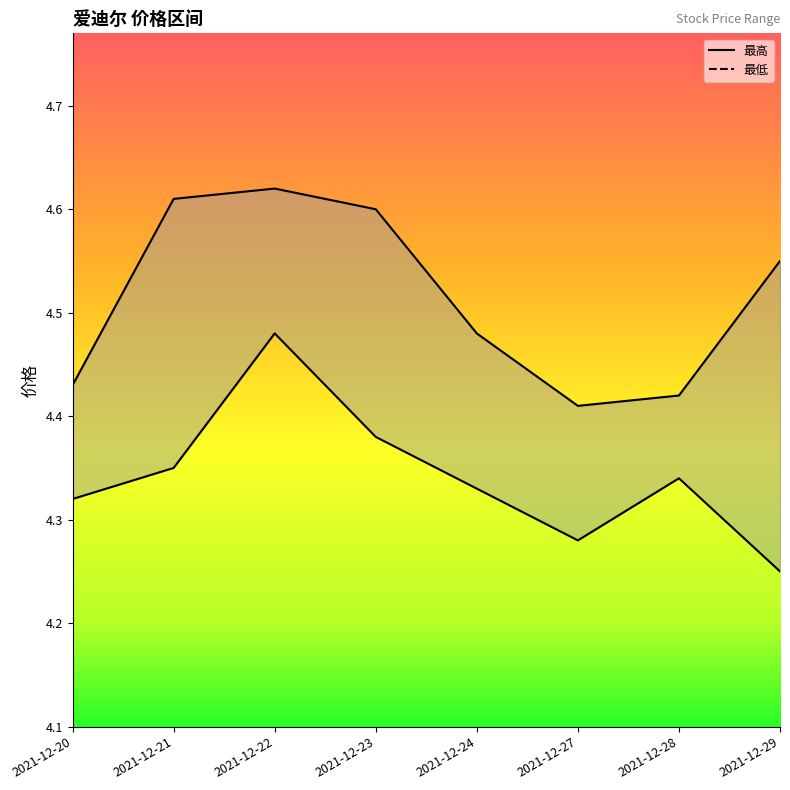

What is the average value of the 最高 series?

4.5